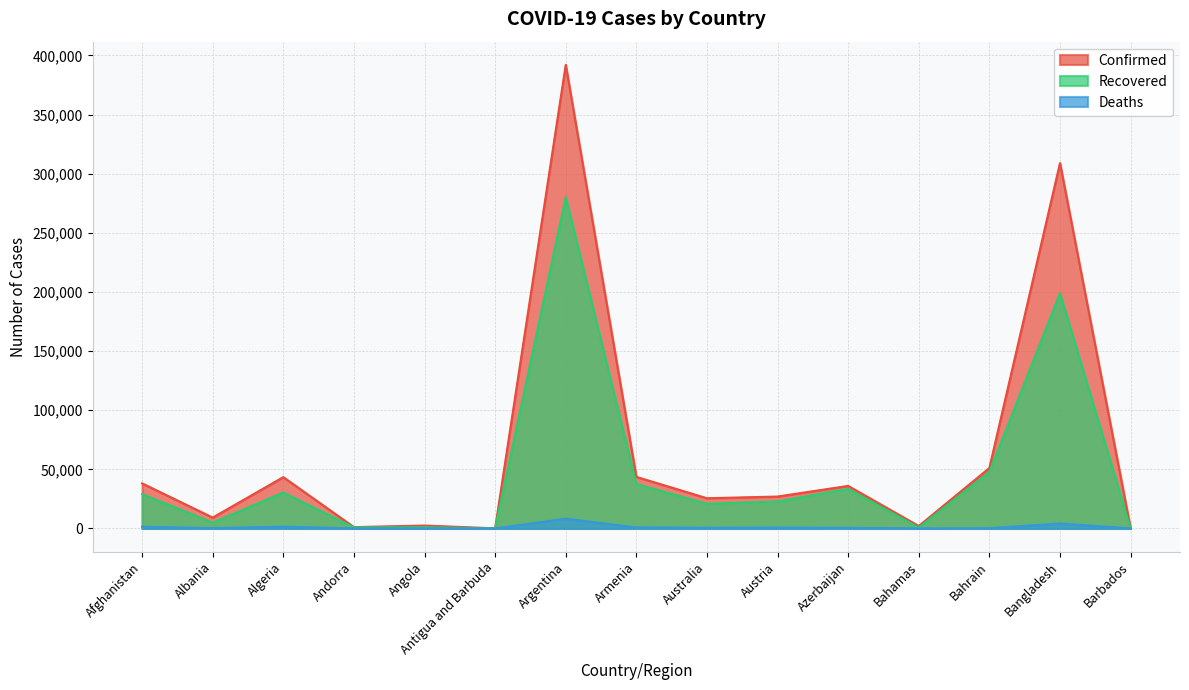

What is the sum of all Deaths values?

18773